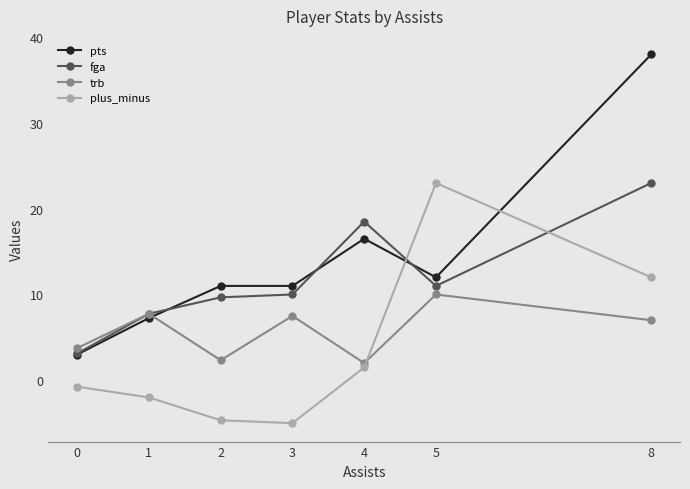

What is the highest value of the fga series?

23.0